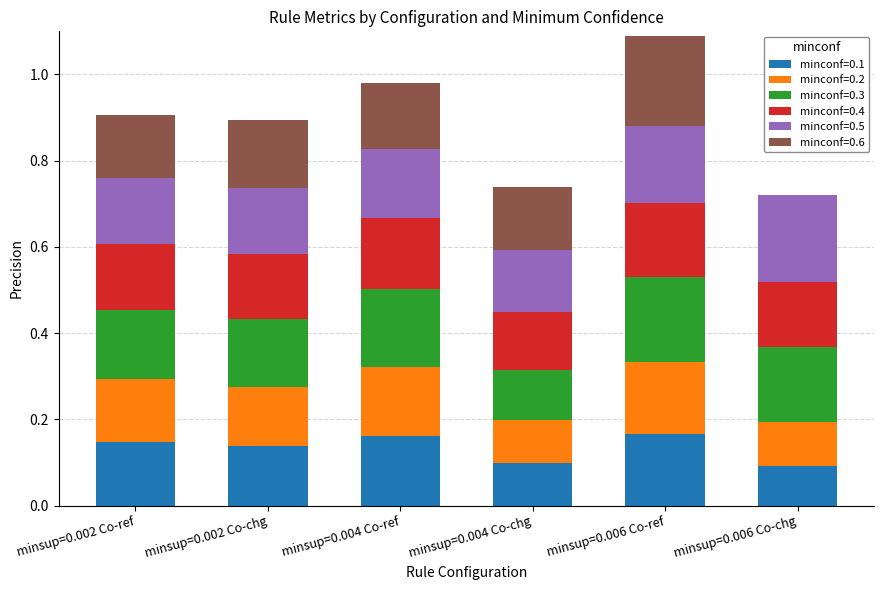

What is the total value across all series at minsup=0.002 Co-ref?

0.9